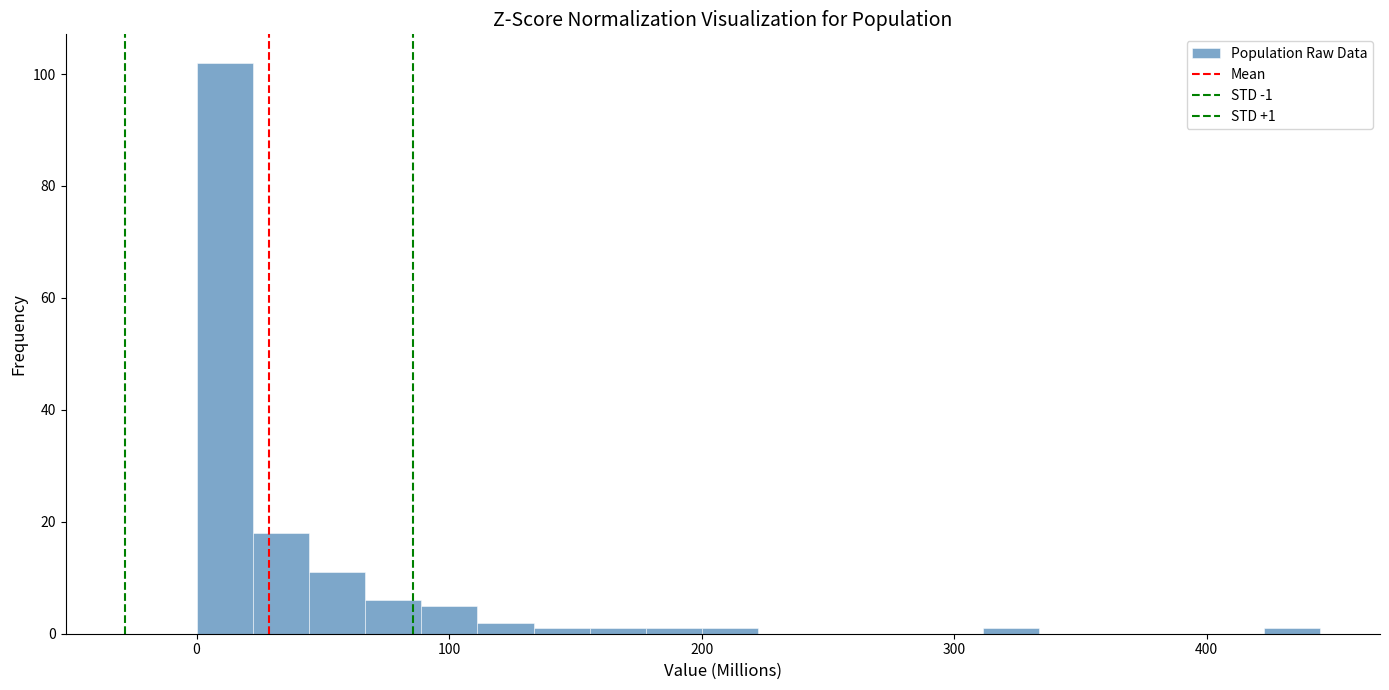

Read against the x-axis, roughly where is the centre of the tallest bar?

10